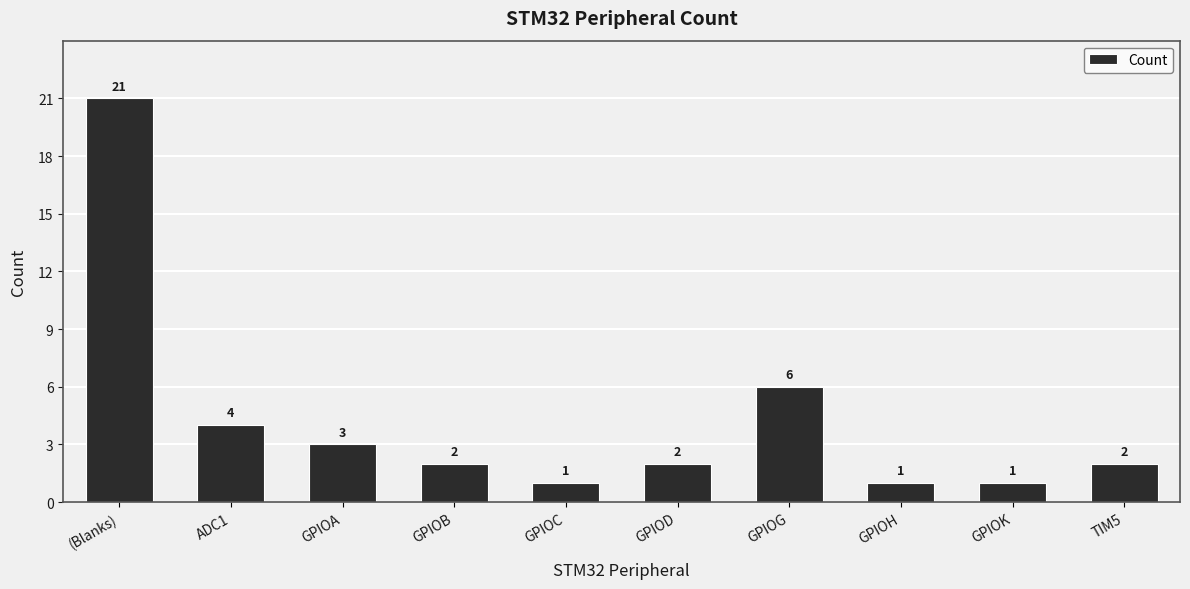

How many bars are there in total?

10